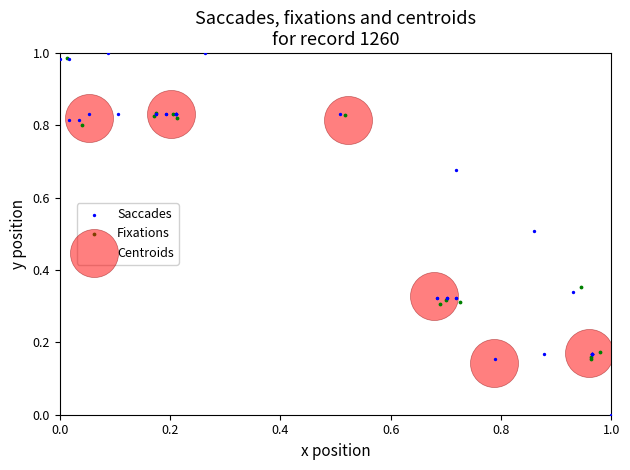

Which series reaches the minimum Y coordinate?

Saccades